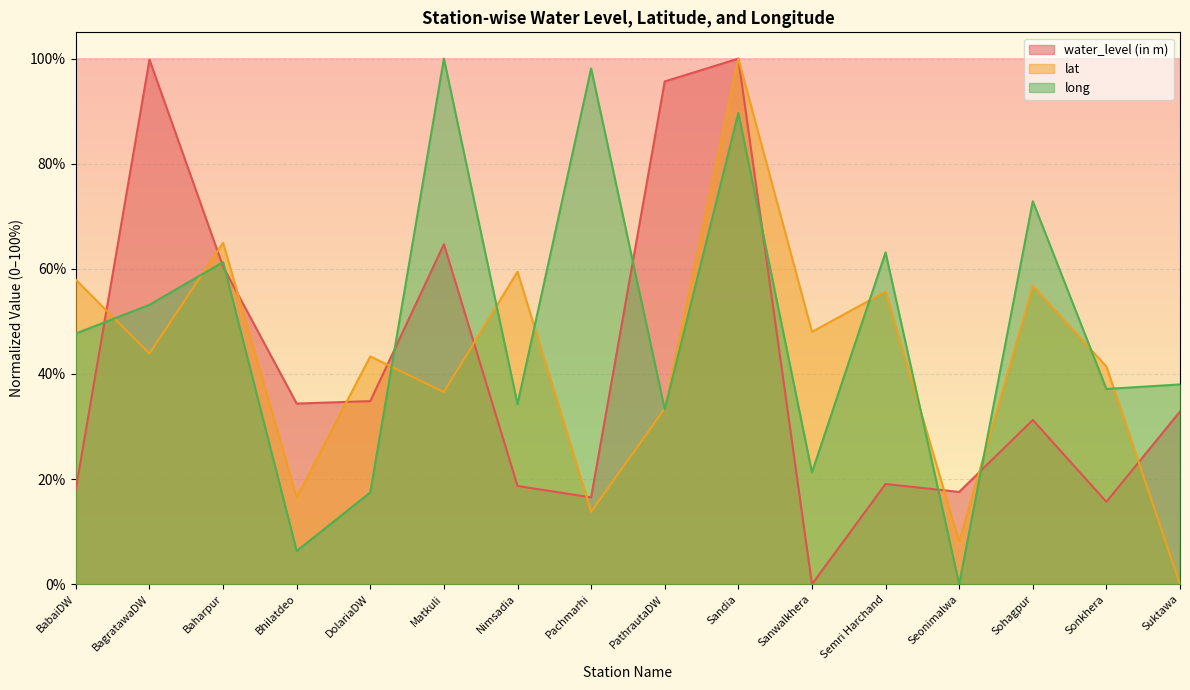

How many values in the long series are below 47?

8